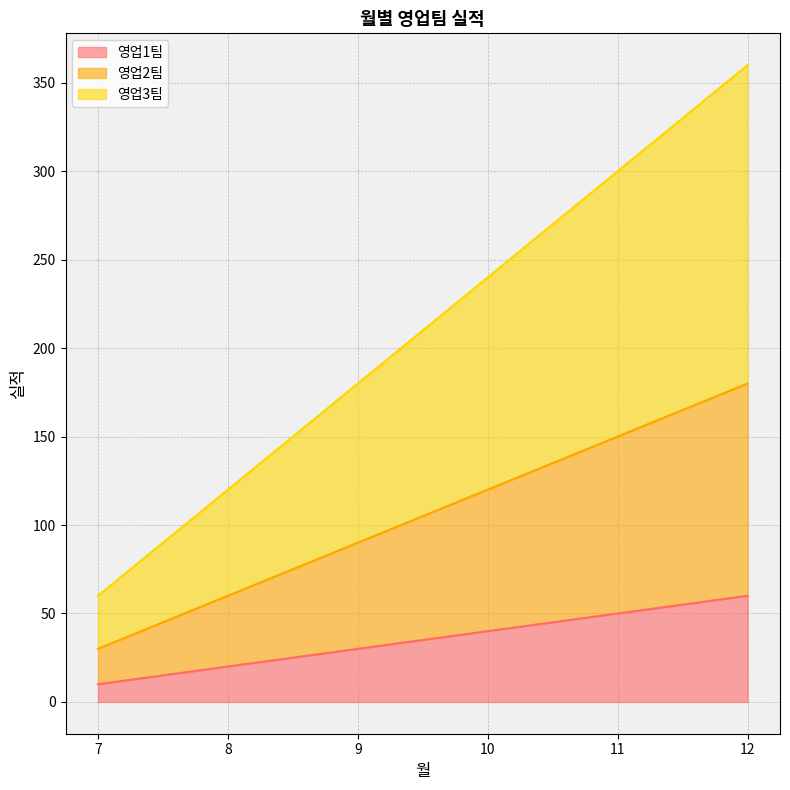

Read the 영업2팀 value at 7, to the nearest 5.

30